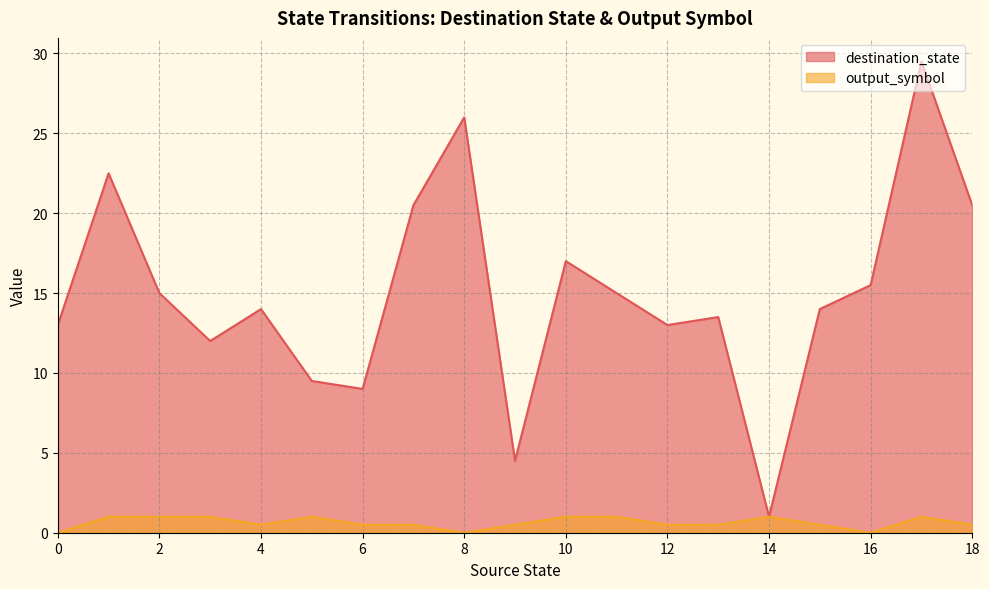

Rank the series by their average value, from highest to lowest.

destination_state, output_symbol